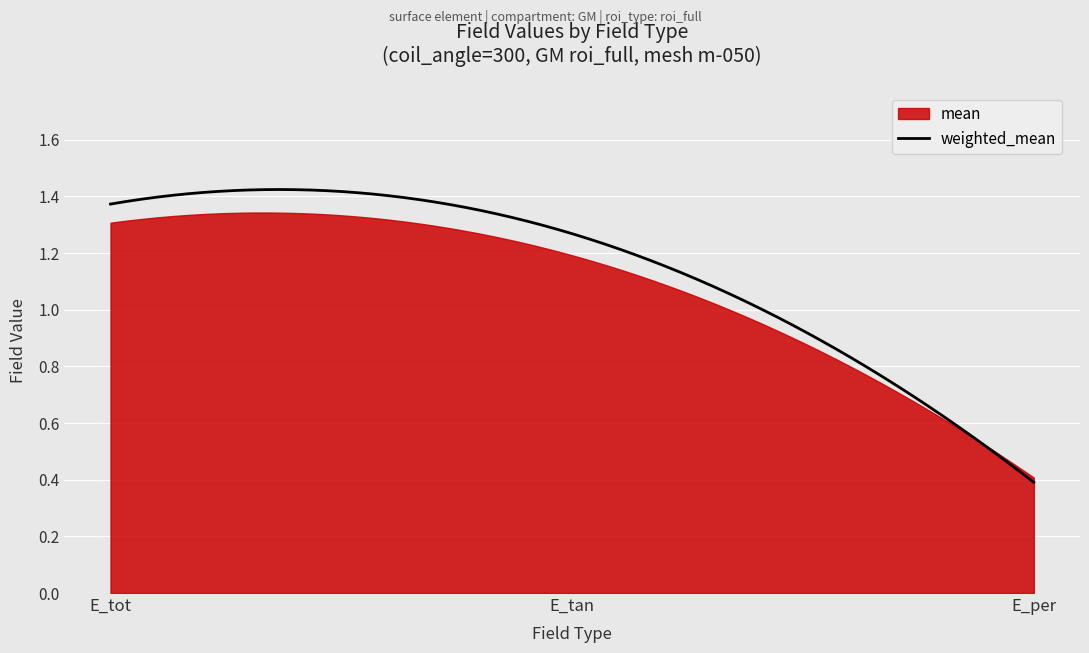

Is the value of mean at E_tot greater than the value of weighted_mean at E_tot?

No